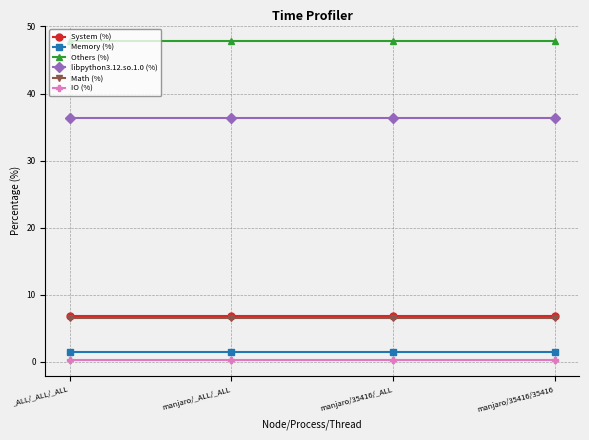

What position from the left is manjaro/_ALL/_ALL?

2